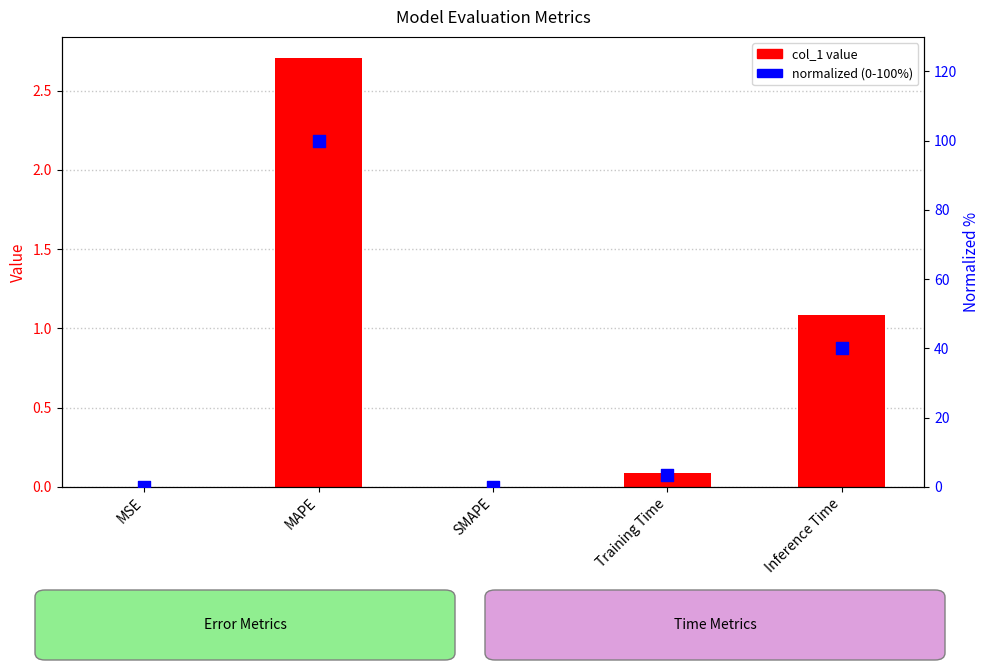

What is the total value across all series at MAPE?

102.7